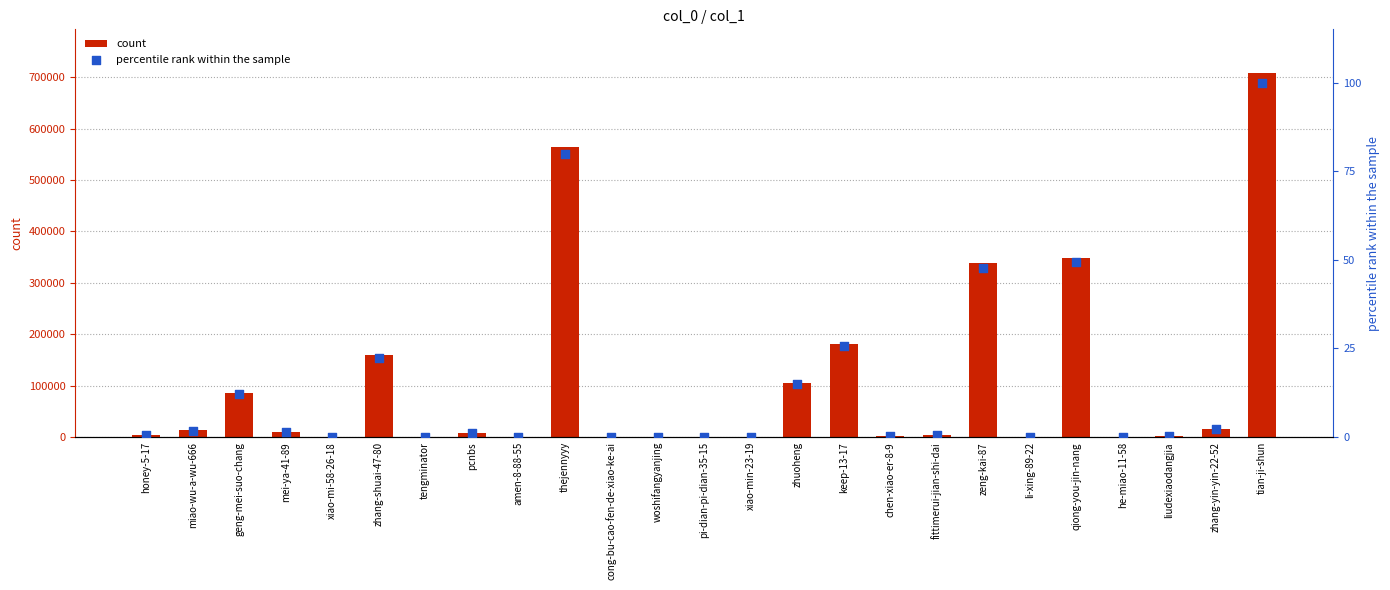

At how many categories does at least one series exceed 311529?

4